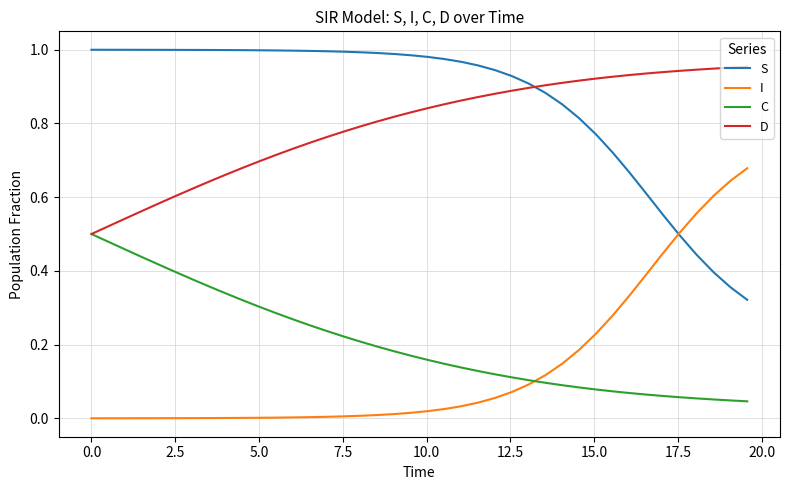

True or false: D and I intersect in this chart.

False